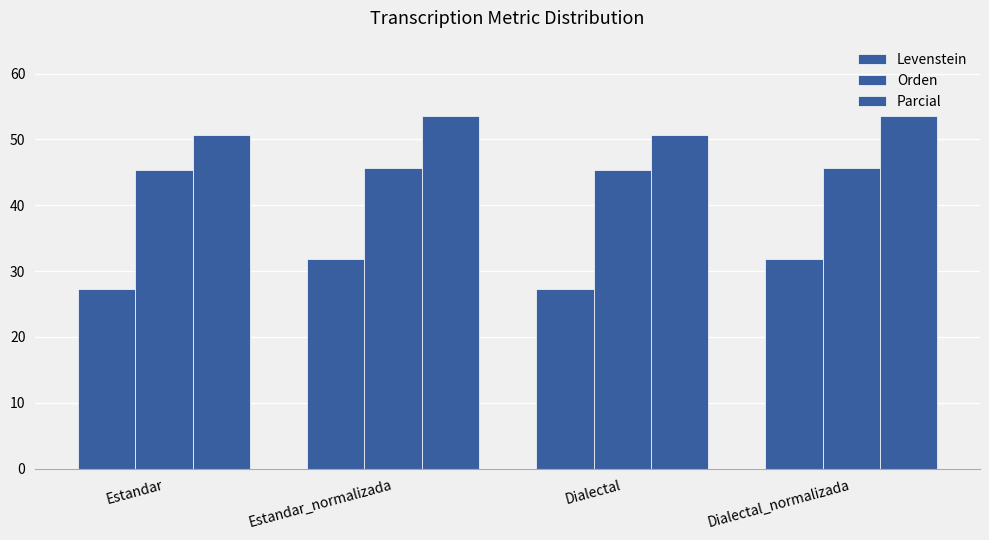

How many values in the Parcial series are below 53?

2